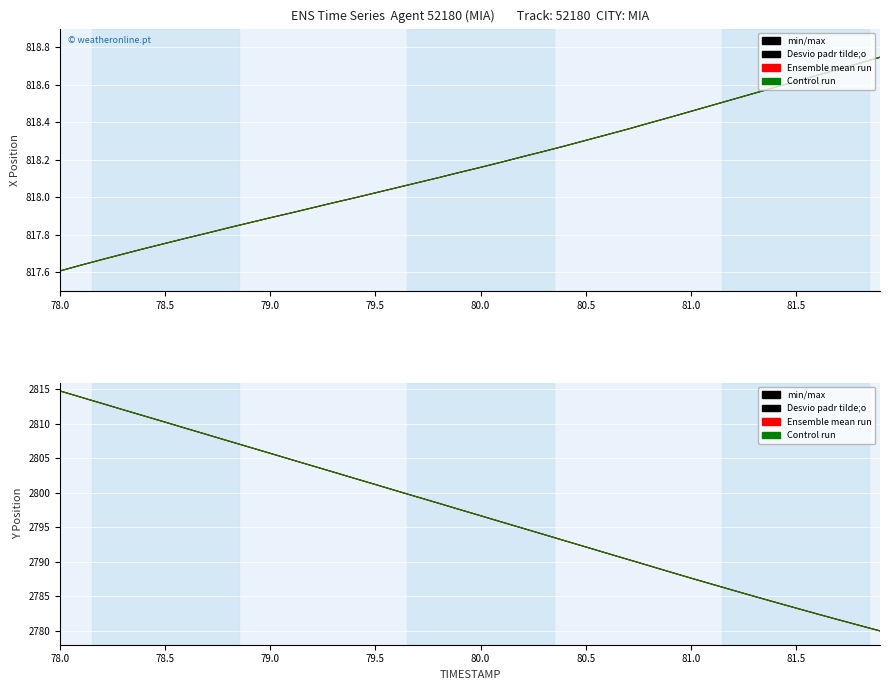

What is the minimum value for Control run?

2780.0